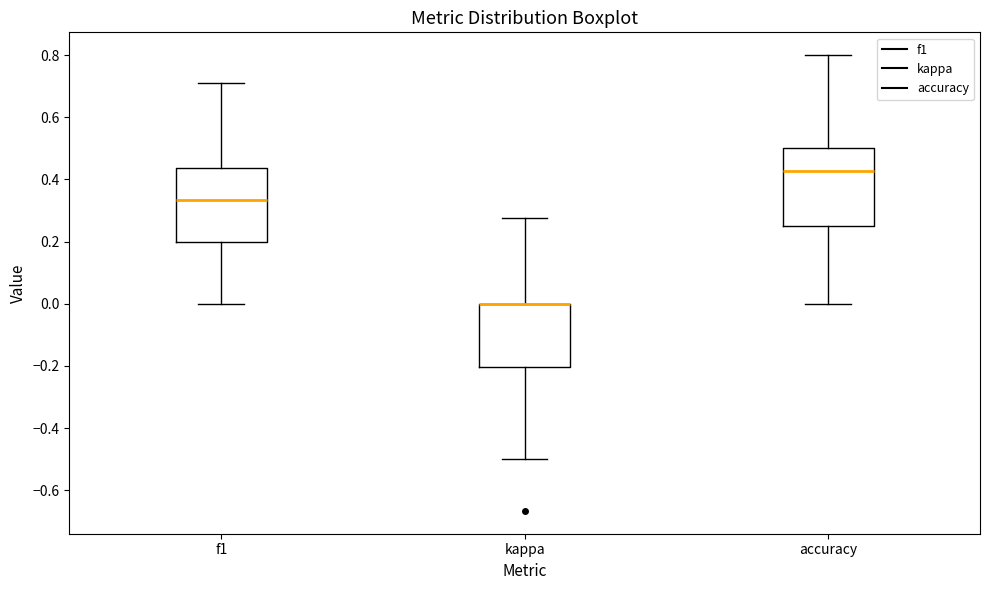

Reading left to right, transcribe this box plot: for each box, give where its median line is, the range the box spans, and where its two whiskers end, as read against the y-axis. The values are not printed on the chart, so give them approximately, as read against the axis.

f1: median 0.34, box 0.20 to 0.44, whiskers 0.00 to 0.72
kappa: median 0.00 (drawn on the box's upper edge), box -0.20 to 0.00, whiskers -0.50 to 0.28
accuracy: median 0.42, box 0.26 to 0.50, whiskers 0.00 to 0.80